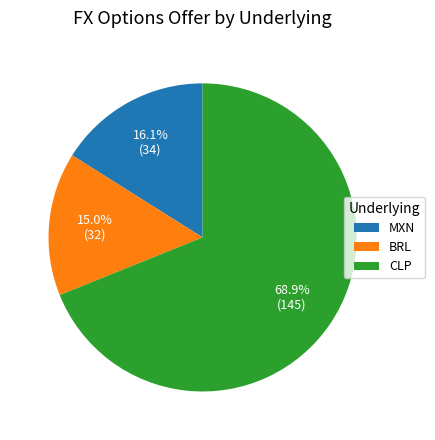

Between MXN and BRL, which is larger?

MXN